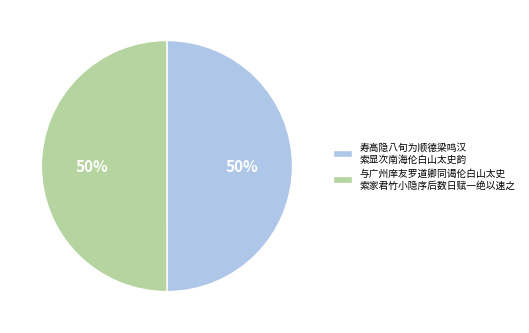

What percentage is the 寿高隐八旬为顺德梁鸣汉 索显次南海伦白山太史韵 slice, to the nearest percent?

50%